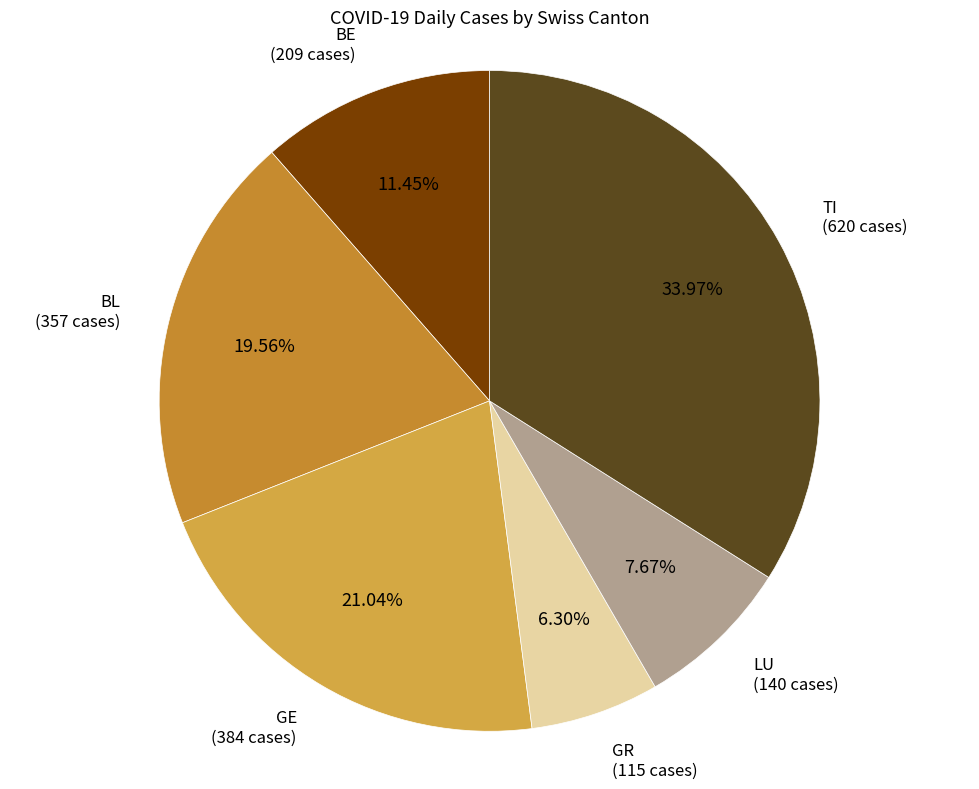

Which slice is the smallest?

GR